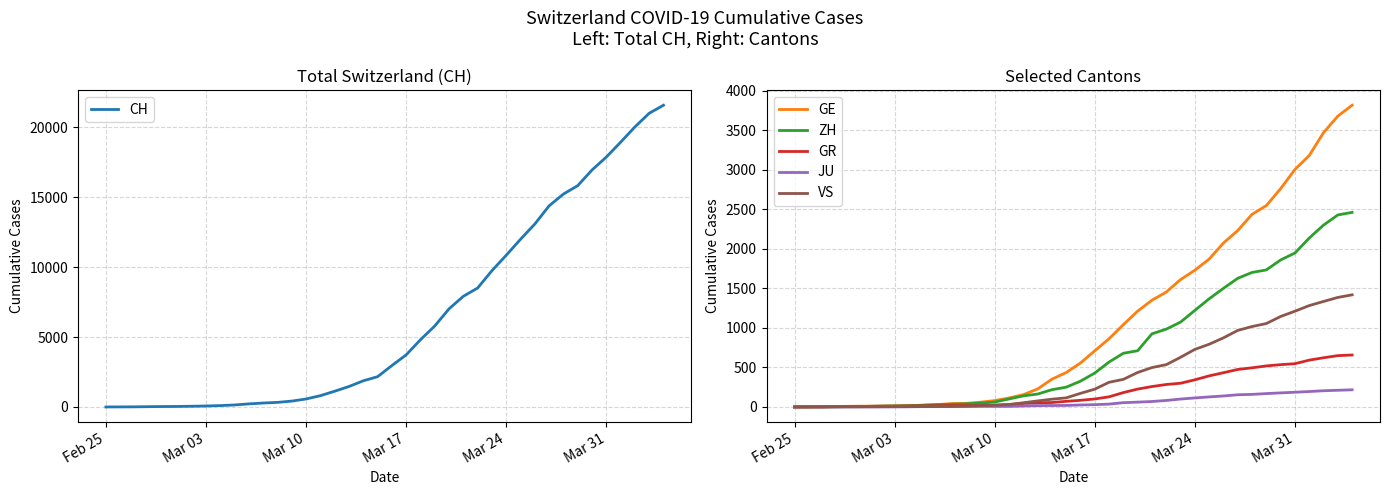

What is the highest value of the JU series?

217